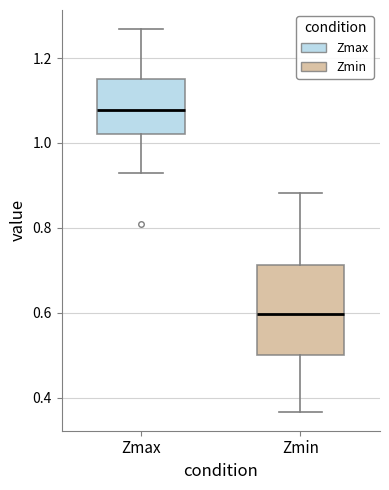

Which box is the tallest, from its lower edge to its upper edge?

Zmin